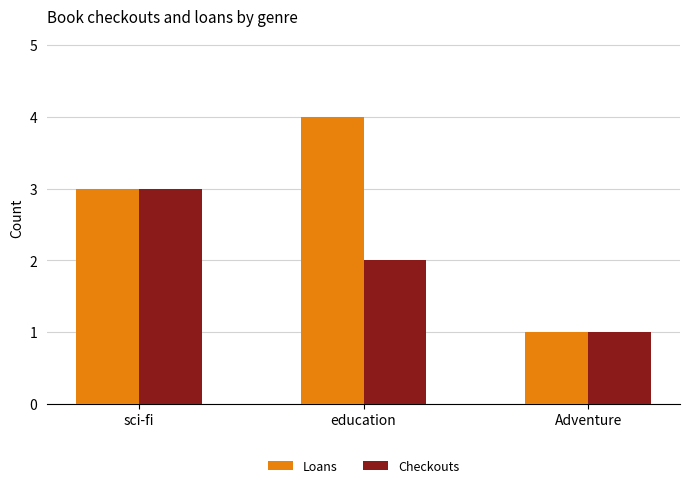

Which category has the highest value in the Checkouts series?

sci-fi